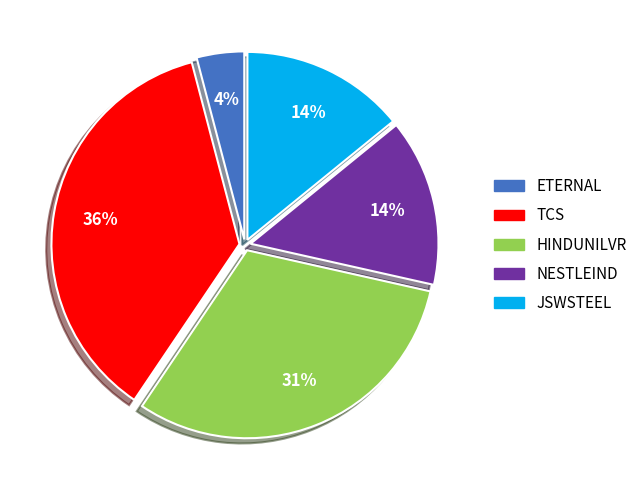

Combined, do JSWSTEEL and TCS account for over 50%?

Yes